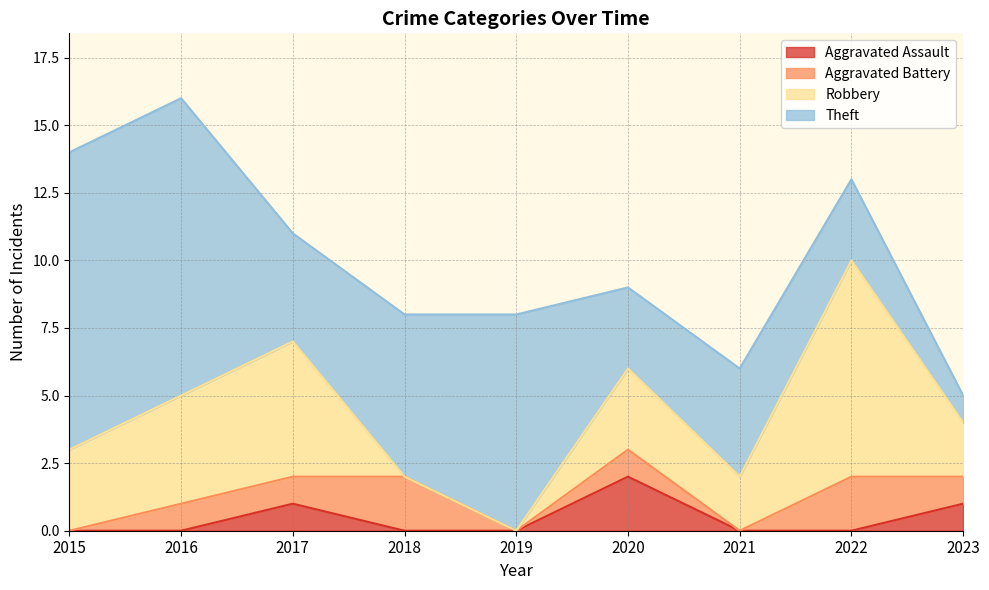

Reading left to right, extract all data points from this chart.

Aggravated Assault: 0	0	1	0	0	2	0	0	1
Aggravated Battery: 0	1	1	2	0	1	0	2	1
Robbery: 3	4	5	0	0	3	2	8	2
Theft: 11	11	4	6	8	3	4	3	1